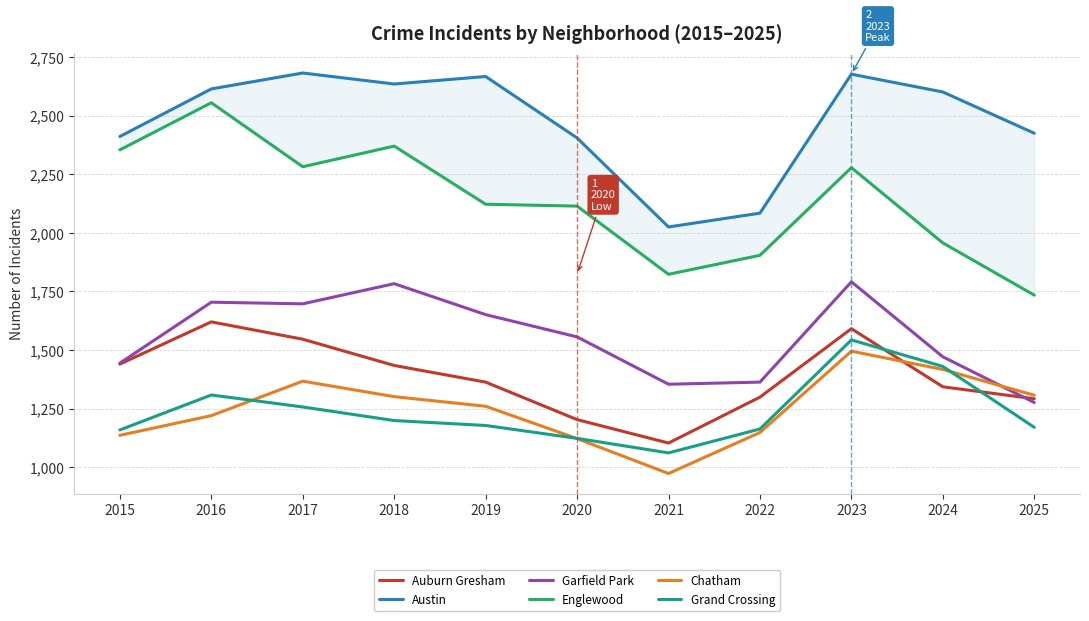

What is the value of the Englewood point at the 1st from the left?

2354